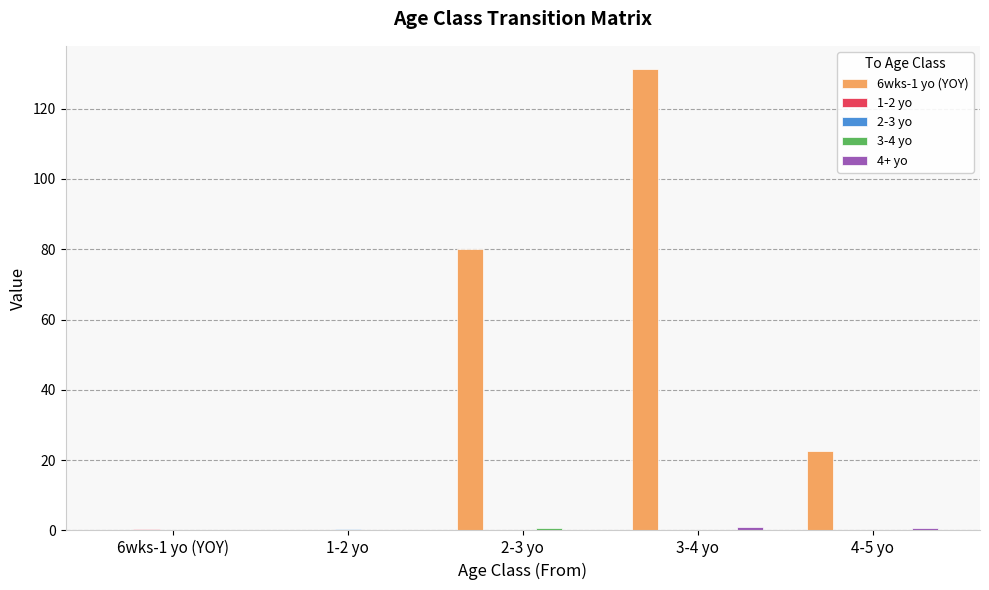

What is the greatest value displayed?

131.3